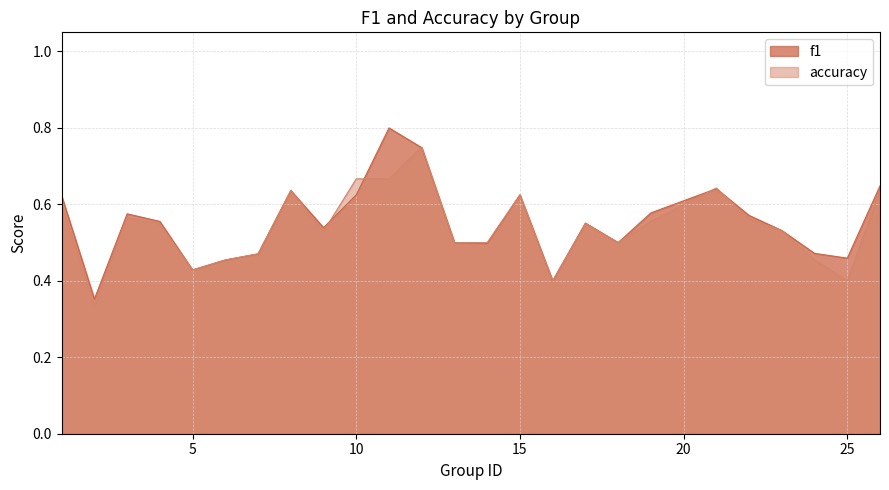

Between 4 and 1, which is larger?

1